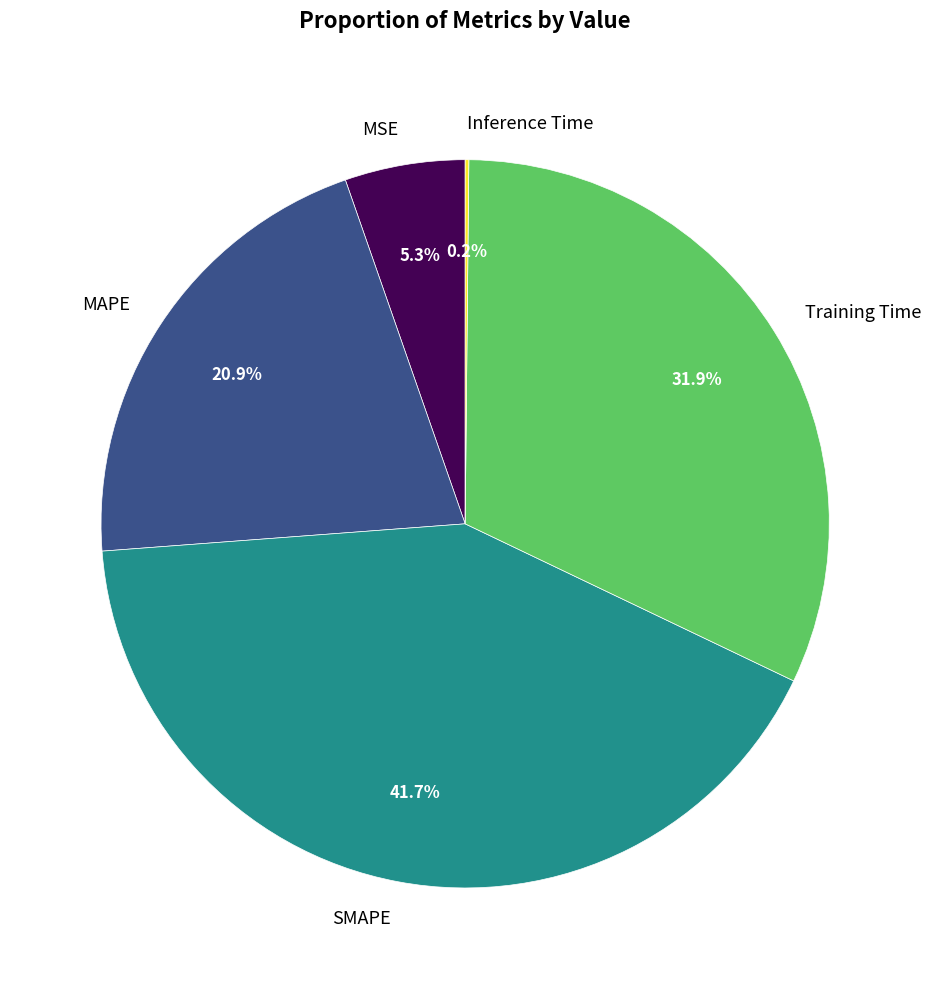

Which has a higher value, Training Time or SMAPE?

SMAPE